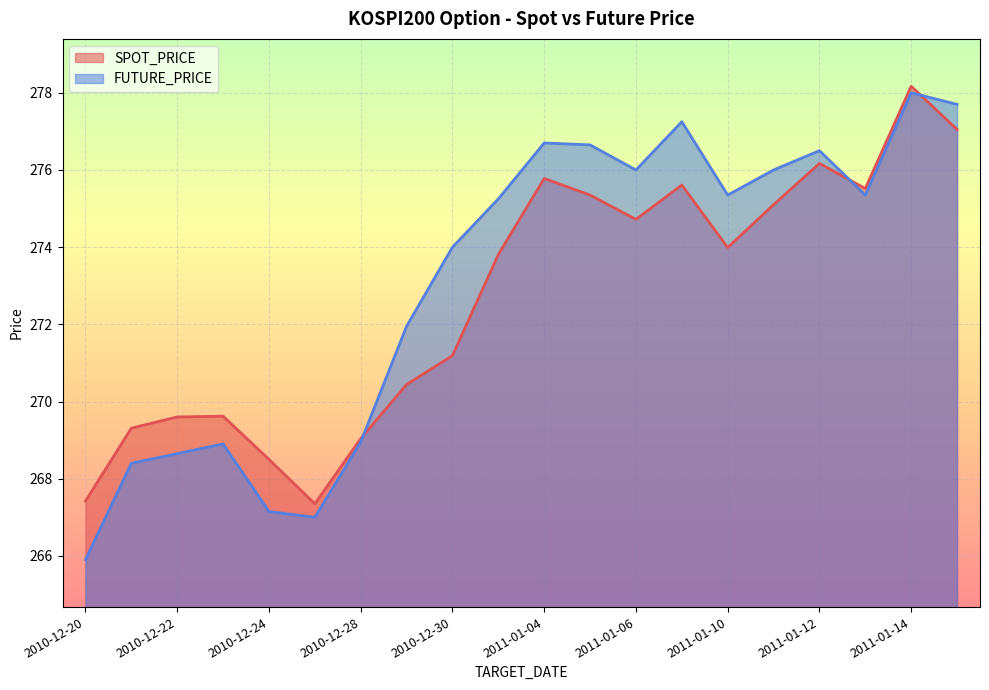

What is the sum of the FUTURE_PRICE values at 2010-12-30 and 2011-01-13?

549.4